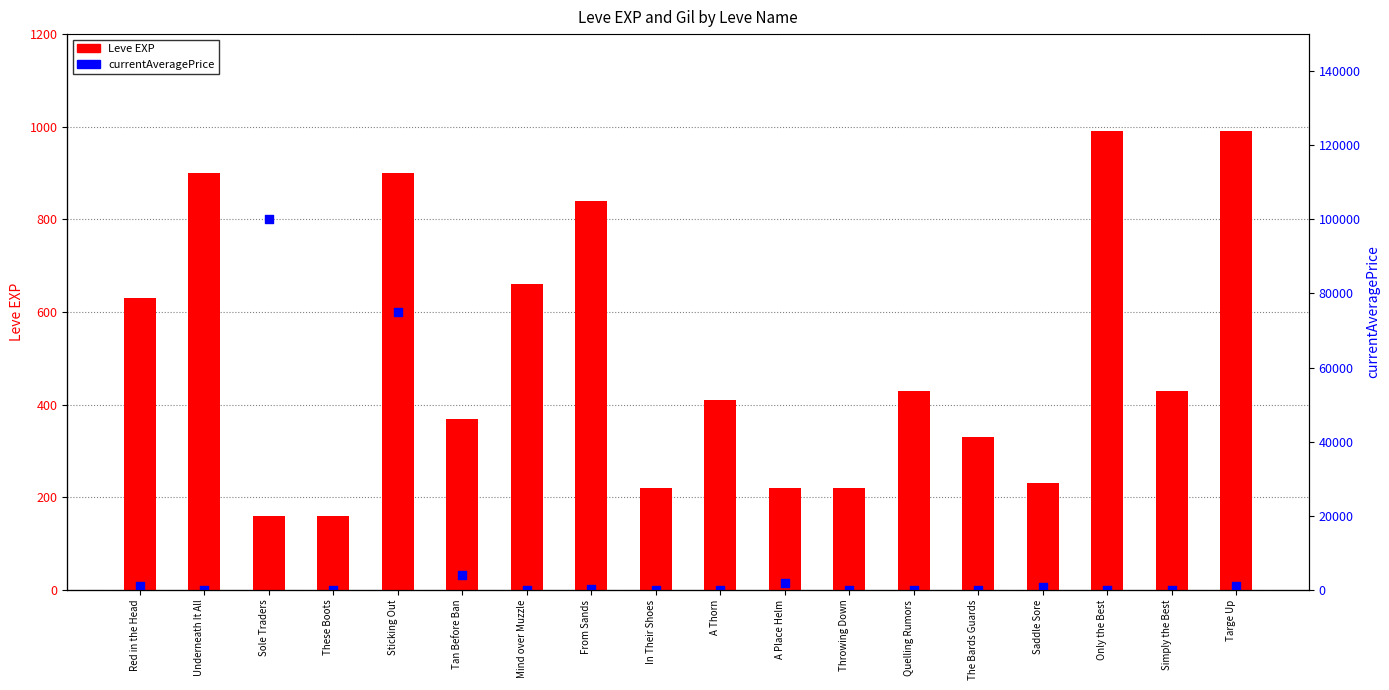

At which category is the sum across all series the highest?

Sole Traders